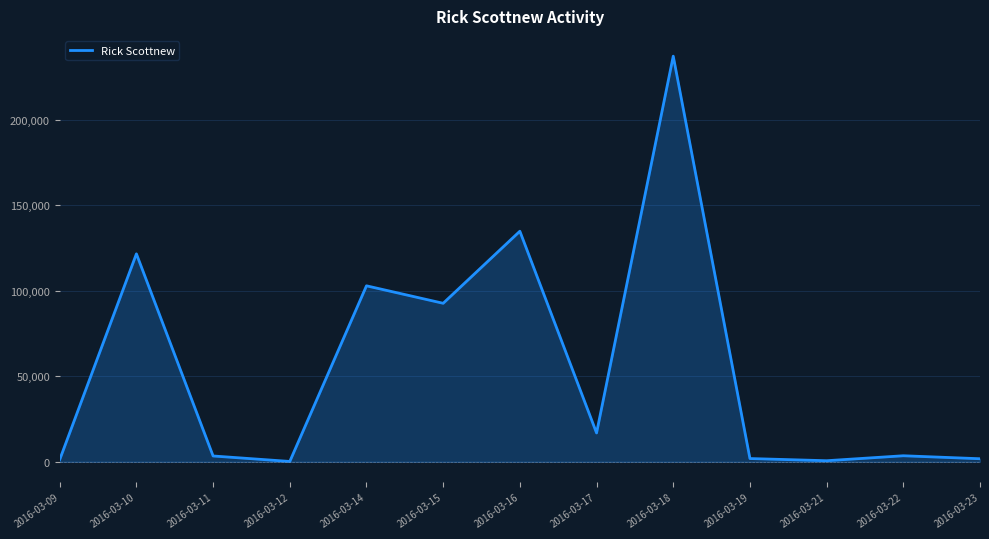

Where is the first local maximum?

2016-03-10